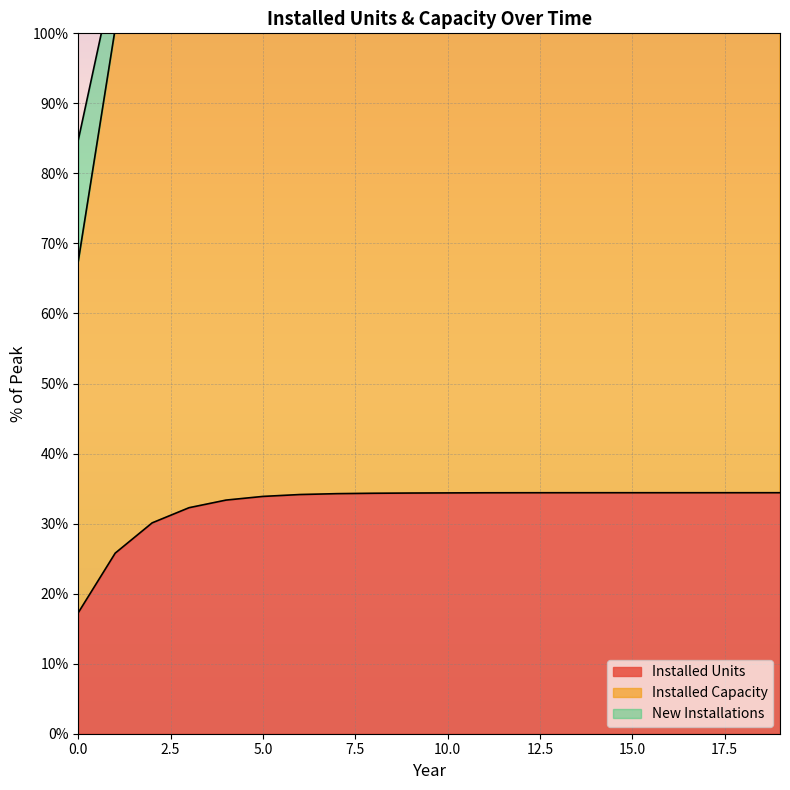

What is the difference between the second highest and second lowest values in the New Installations series?

25.2